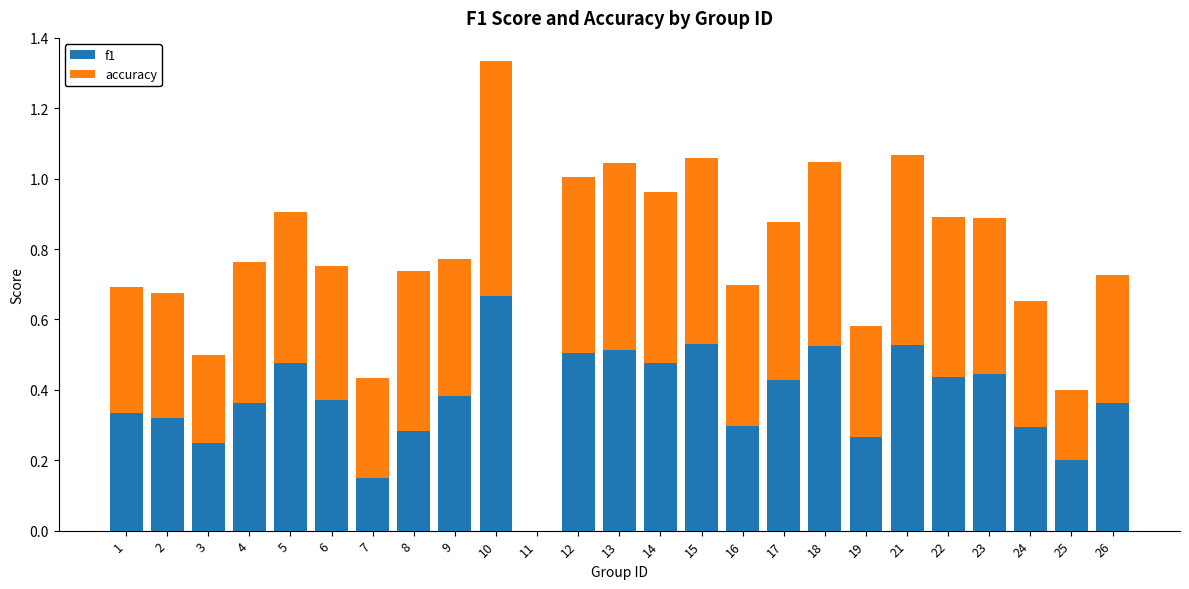

The value of f1 at 1 is 0.5. True or false?

False